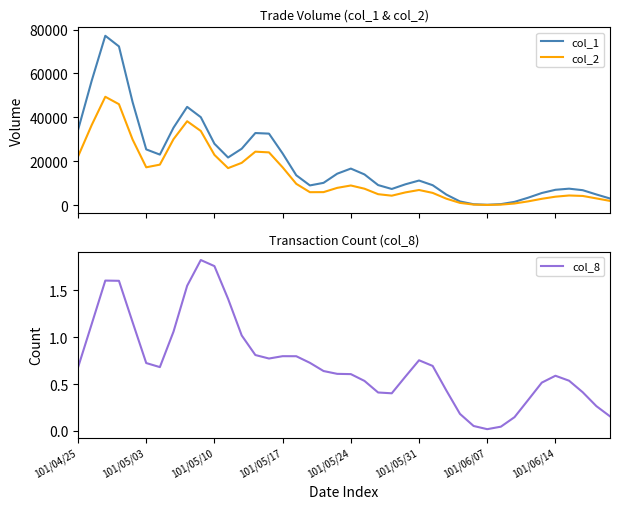

List the series in order of their overall mean, lowest first.

col_8, col_2, col_1